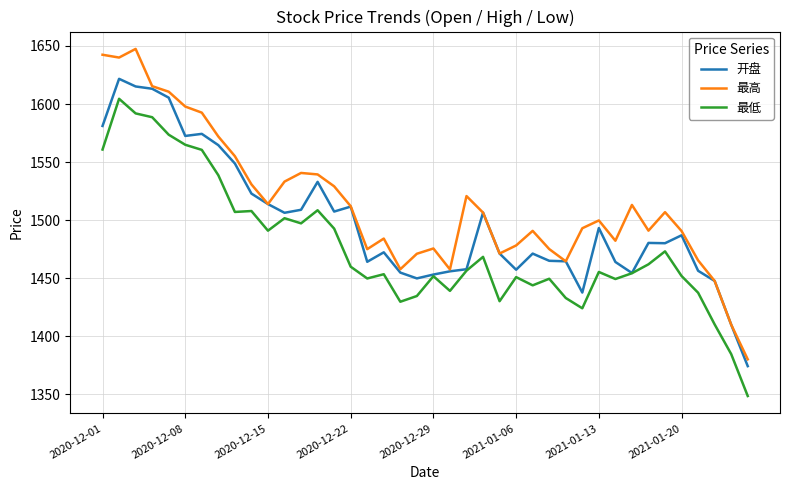

Which series has the largest total across all categories?

最高